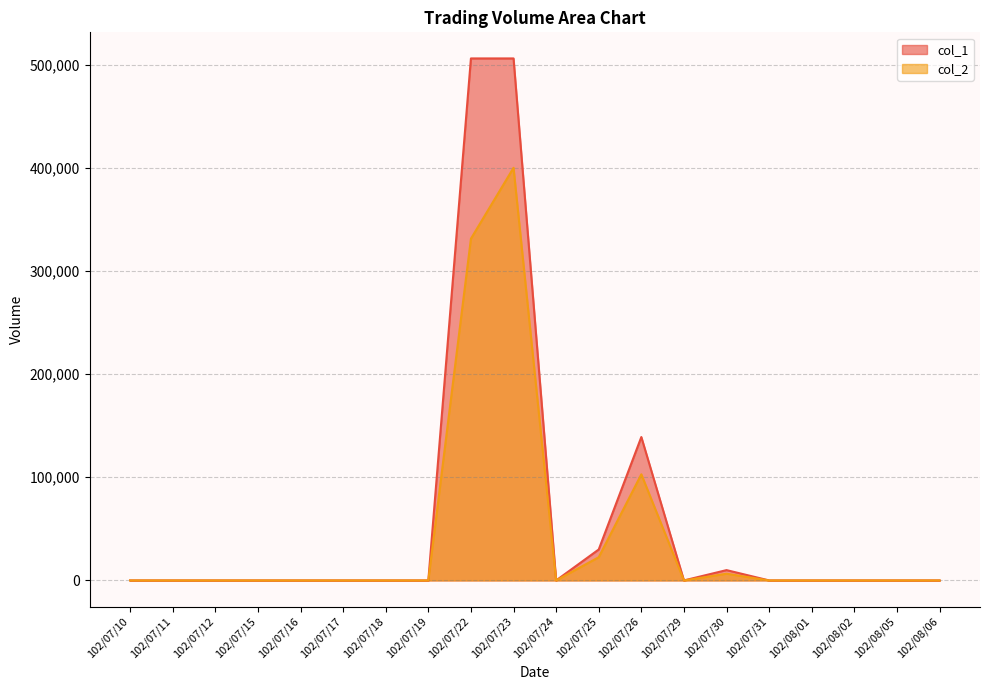

How many lines are shown in the chart?

2